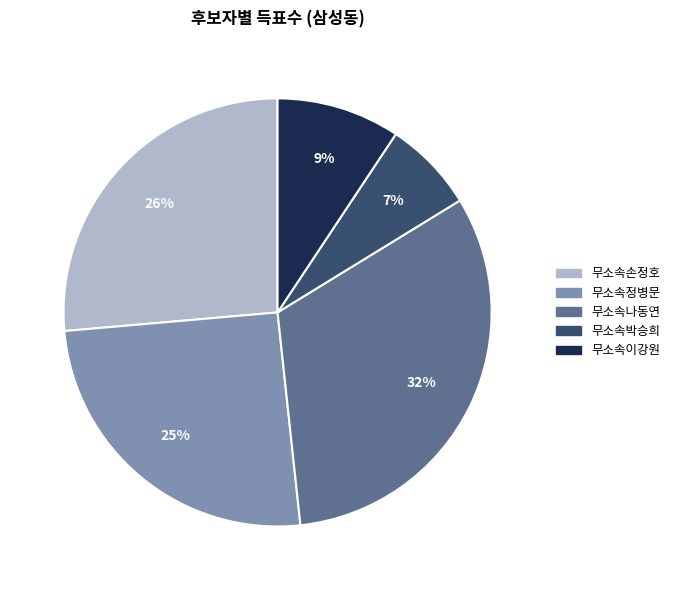

To the nearest percent, what portion does 무소속나동연 represent?

32%